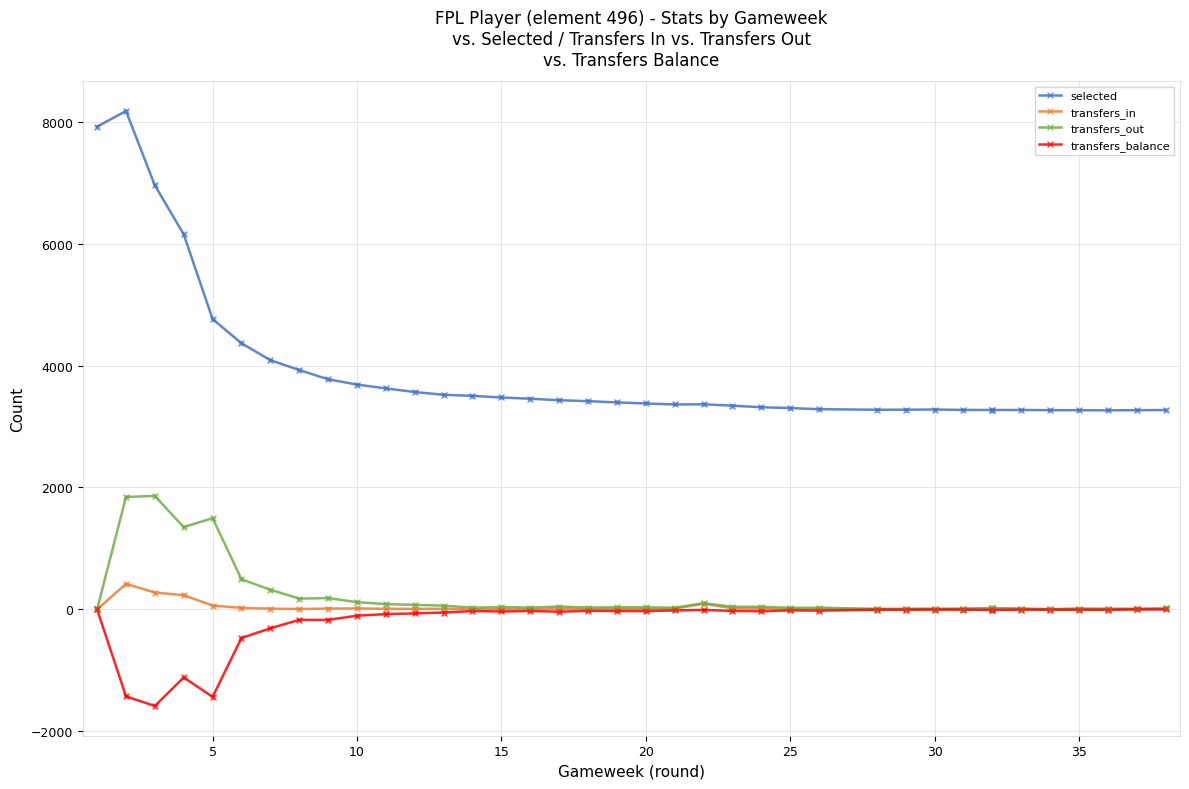

Is the value of transfers_balance at 20 greater than the value of selected at 20?

No